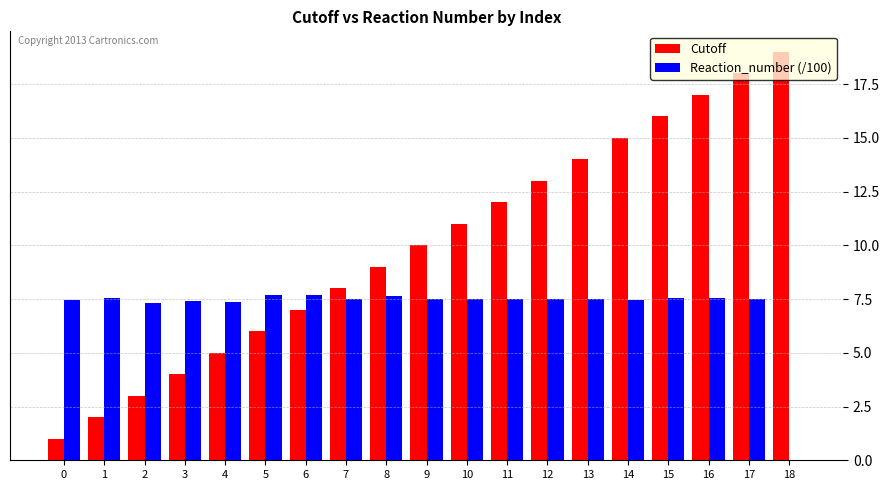

How many categories are shown in the chart?

19